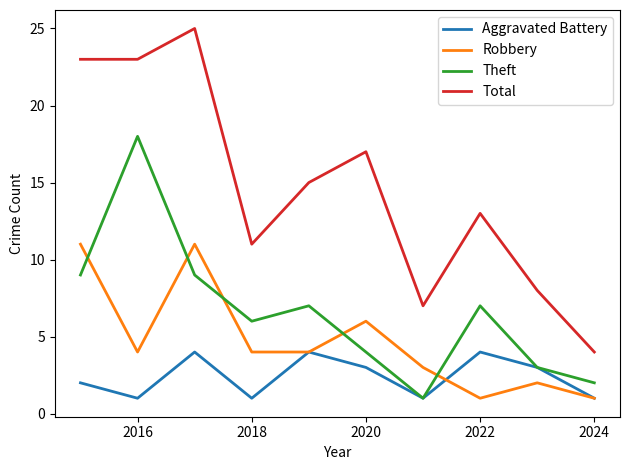

Rank the series by their average value, from highest to lowest.

Total, Theft, Robbery, Aggravated Battery